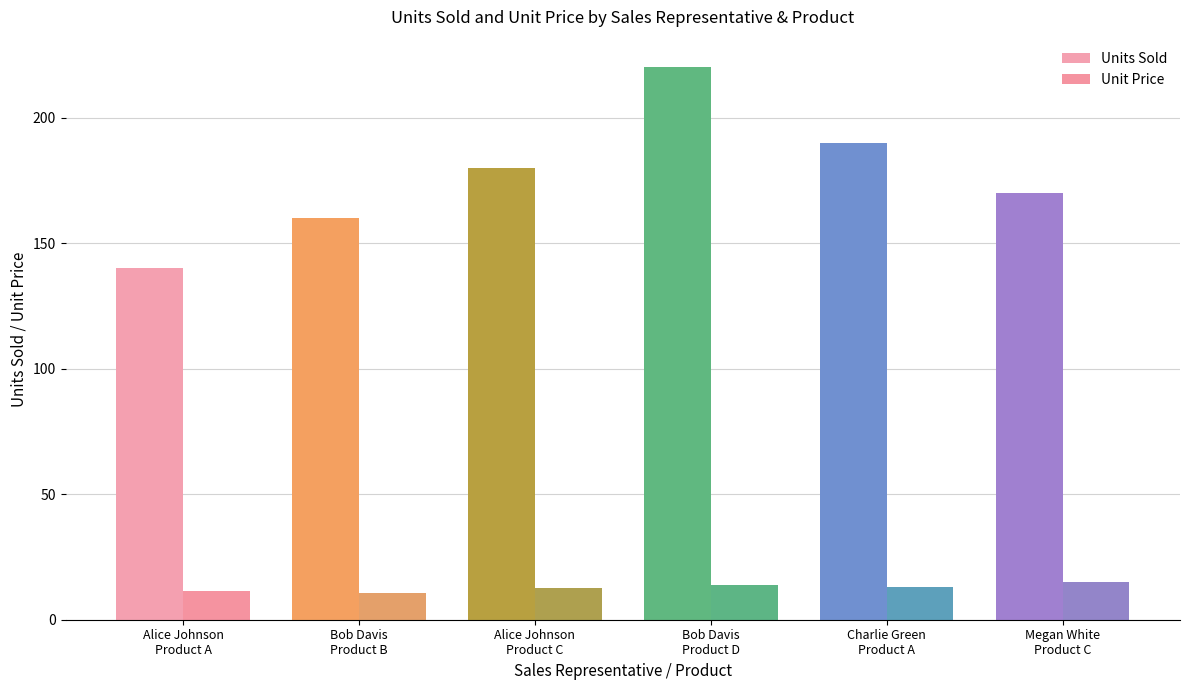

The value of Unit Price at Alice Johnson
Product C is 12.5. True or false?

True